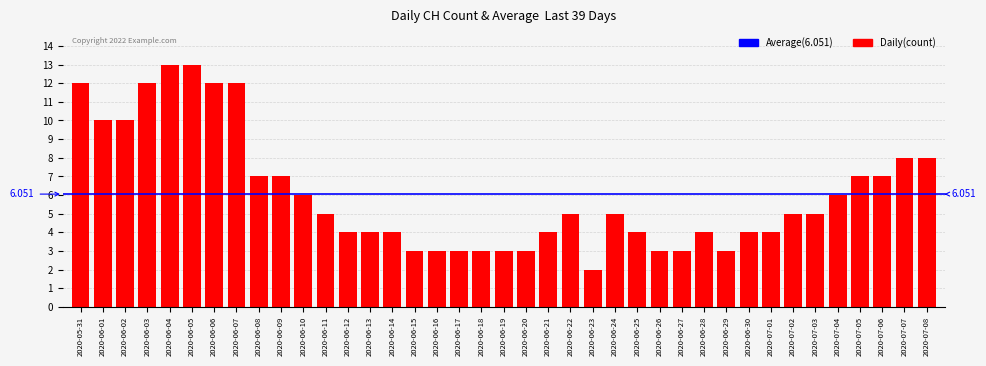

Which has a higher value, 2020-06-08 or 2020-06-27?

2020-06-08